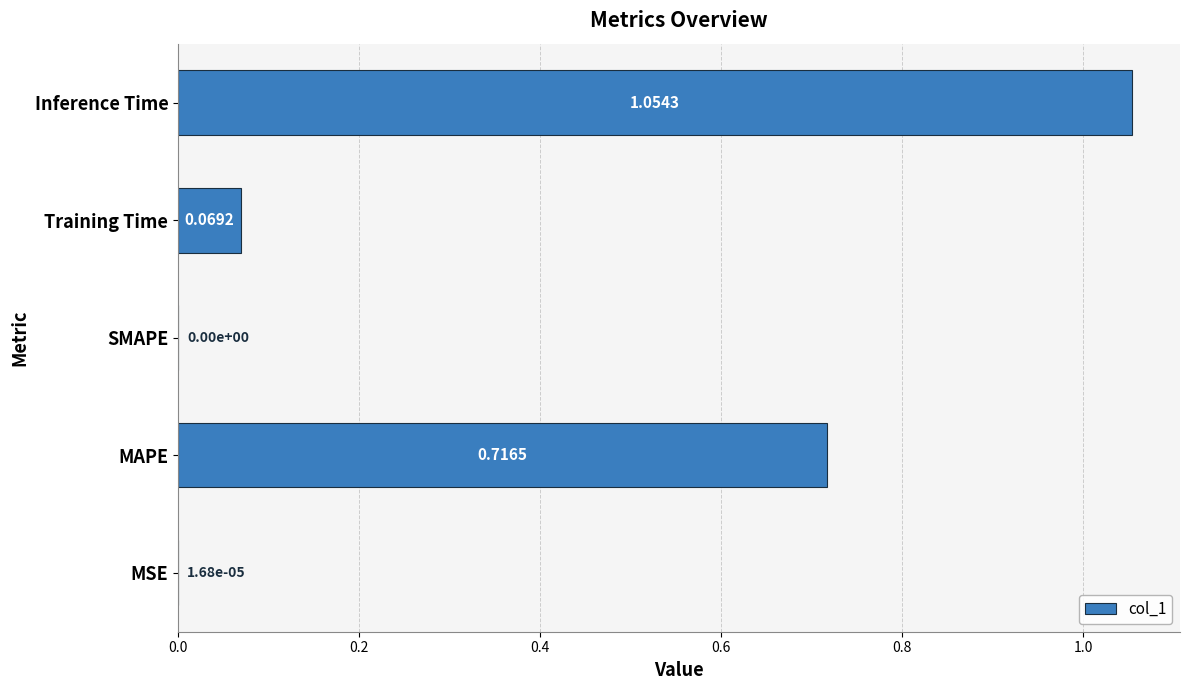

Which has a higher value, MAPE or Training Time?

MAPE